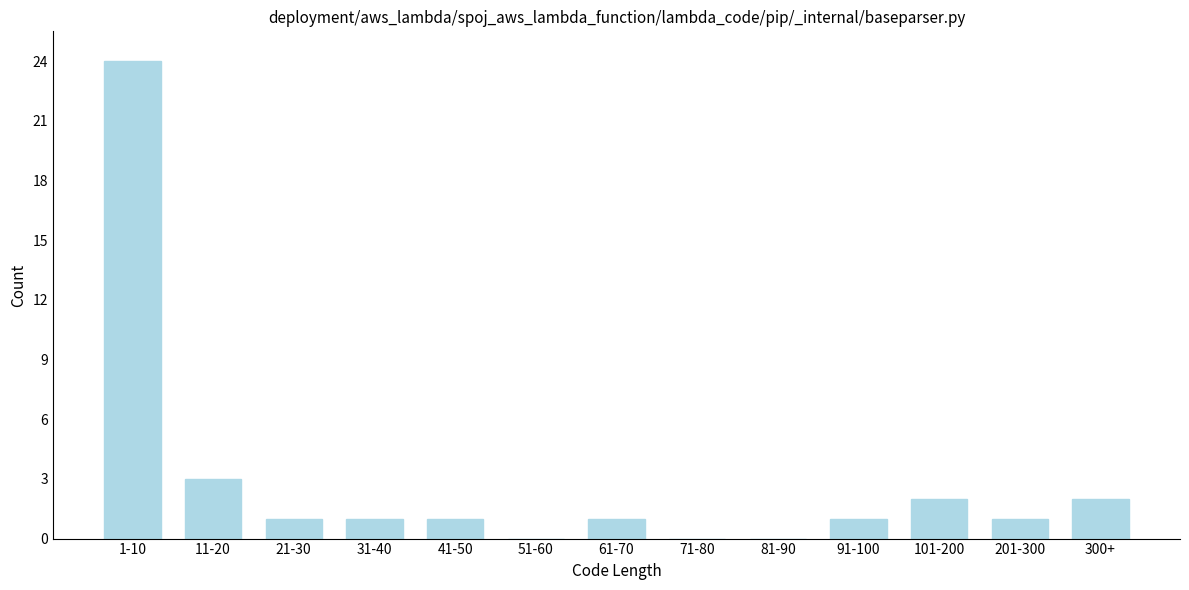

Reading left to right, extract all data points from this chart.

1-10=24	11-20=3	21-30=1	31-40=1	41-50=1	51-60=0	61-70=1	71-80=0	81-90=0	91-100=1	101-200=2	201-300=1	300+=2